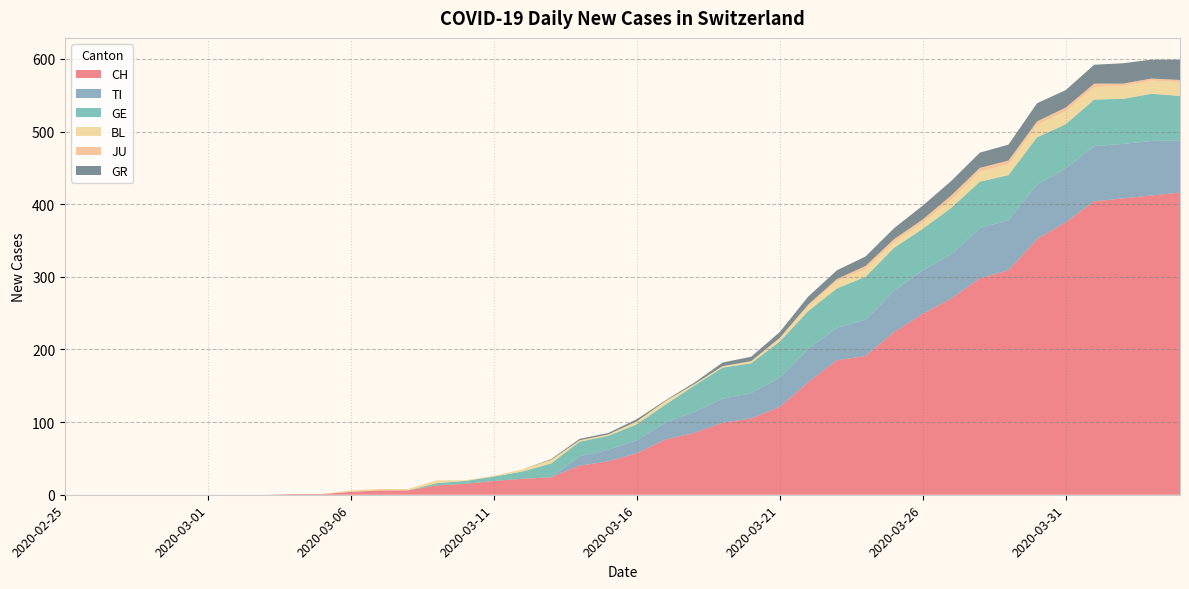

Reading left to right, extract all data points from this chart.

CH: 0	0	0	0	0	0	0	0	1	1	4	6	6	13	15	19	22	24	40	46	57	76	85	99	105	121	155	185	191	224	249	270	298	309	352	375	404	408	412	416
TI: 0	0	0	0	0	0	0	0	0	0	0	0	0	0	0	0	0	0	13	16	18	23	29	33	35	40	46	45	50	57	60	61	69	69	75	74	76	75	75	72
GE: 0	0	0	0	0	0	0	0	0	0	0	0	0	3	4	6	10	19	20	19	22	25	36	43	41	50	52	54	59	59	57	64	64	62	65	61	64	62	65	61
BL: 0	0	0	0	0	0	0	0	0	0	2	2	2	4	1	1	3	5	2	2	4	5	2	2	2	4	7	10	11	8	9	11	14	15	17	18	17	18	18	19
JU: 0	0	0	0	0	0	0	0	0	0	0	0	0	0	0	0	0	0	0	0	0	0	0	0	1	1	2	3	4	4	4	6	5	5	5	5	5	3	3	3
GR: 0	0	0	0	0	0	0	0	0	0	0	0	0	0	0	0	0	1	2	2	3	1	2	5	6	8	11	12	13	15	19	20	21	22	25	24	26	28	26	28